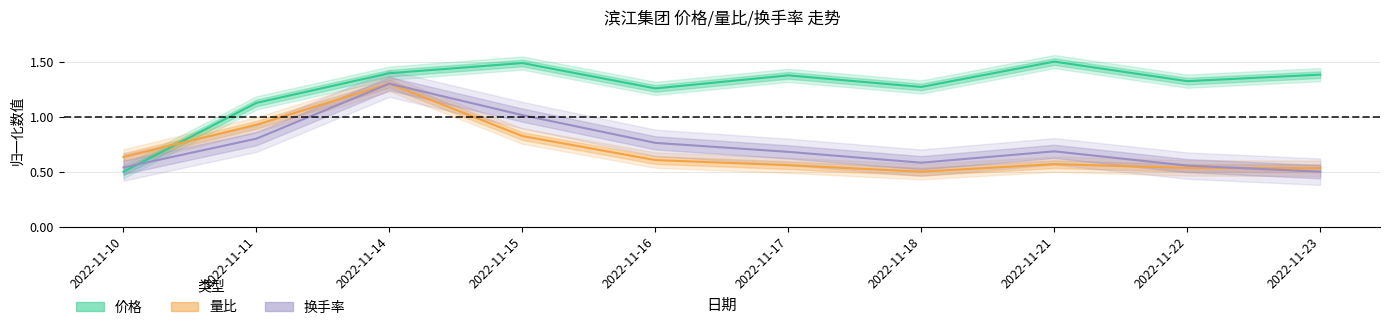

Reading left to right, transcribe all the data shown in this chart.

价格: 0.5	1.1	1.4	1.5	1.3	1.4	1.3	1.5	1.3	1.4
量比: 0.6	0.9	1.3	0.8	0.6	0.6	0.5	0.6	0.5	0.5
换手率: 0.5	0.8	1.3	1.0	0.8	0.7	0.6	0.7	0.6	0.5